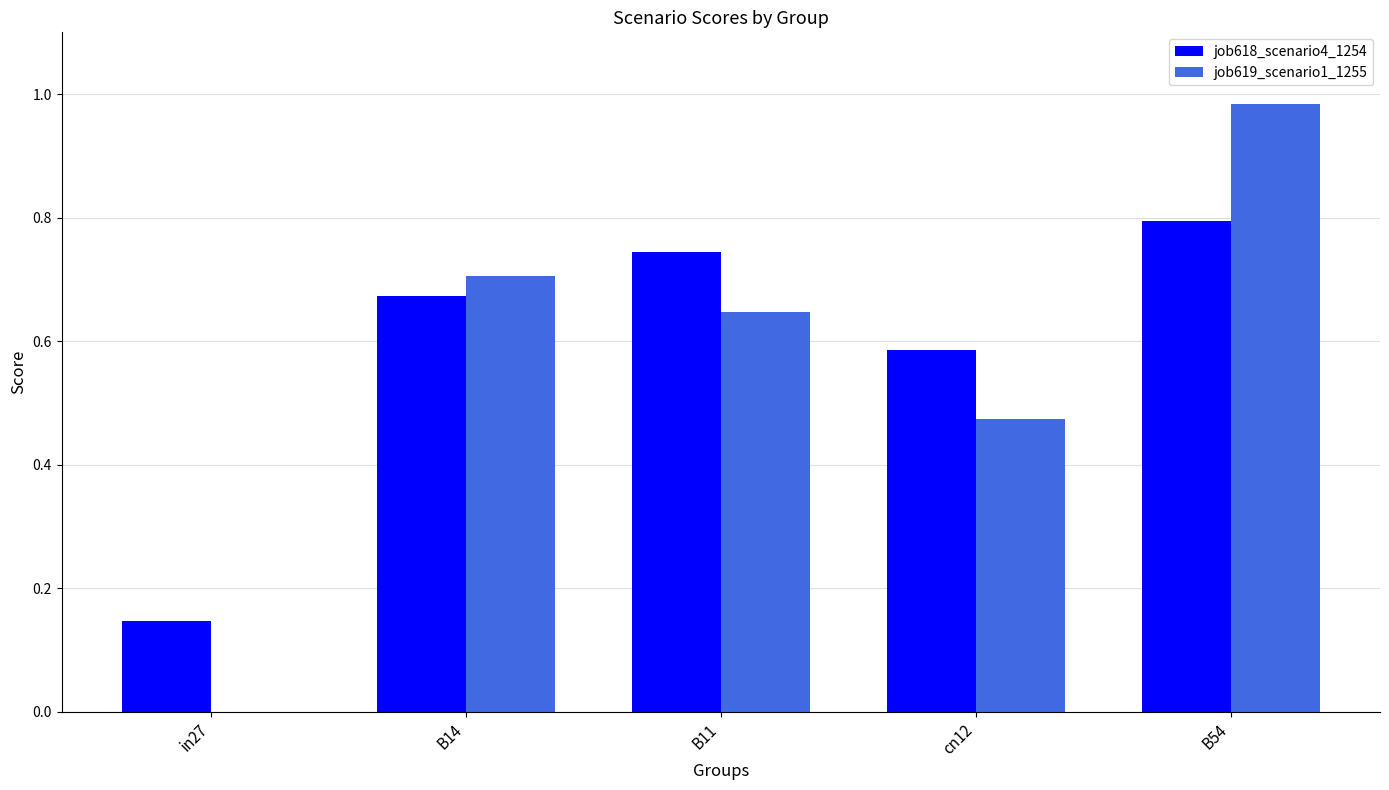

Between in27 and cn12, which series saw the biggest shift?

job619_scenario1_1255